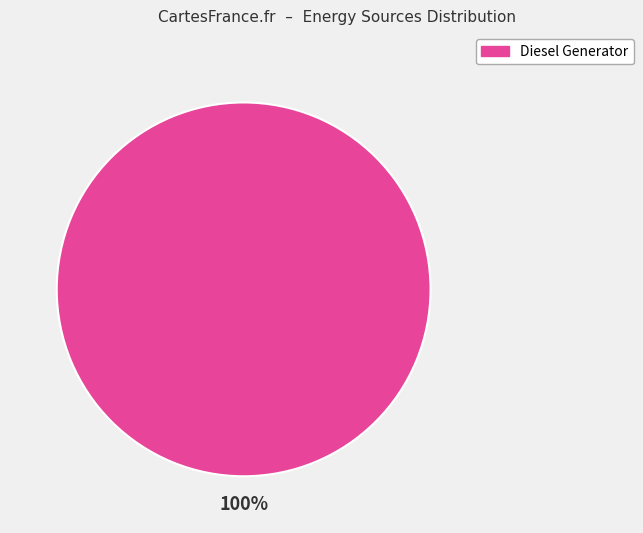

Is there any slice that represents more than half of the pie?

Yes